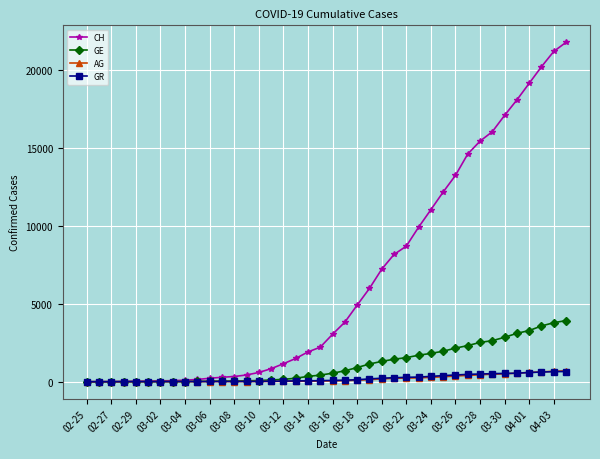

What is the maximum value for GE?

3928